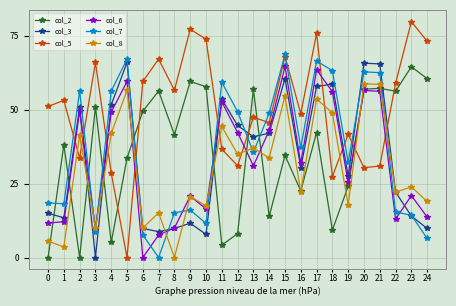

True or false: col_7 and col_8 intersect in this chart.

True